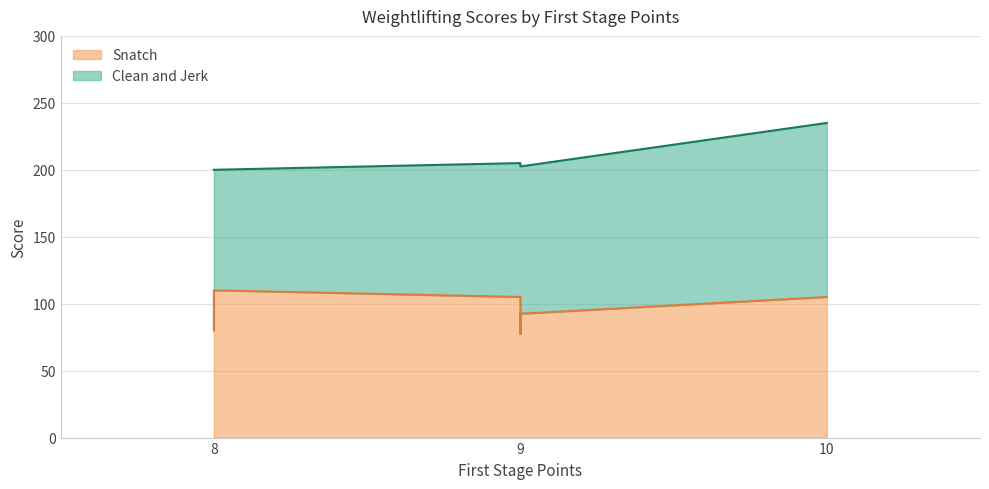

Rank the categories by value from highest to lowest.

8, 9, 10, 9, 8, 9